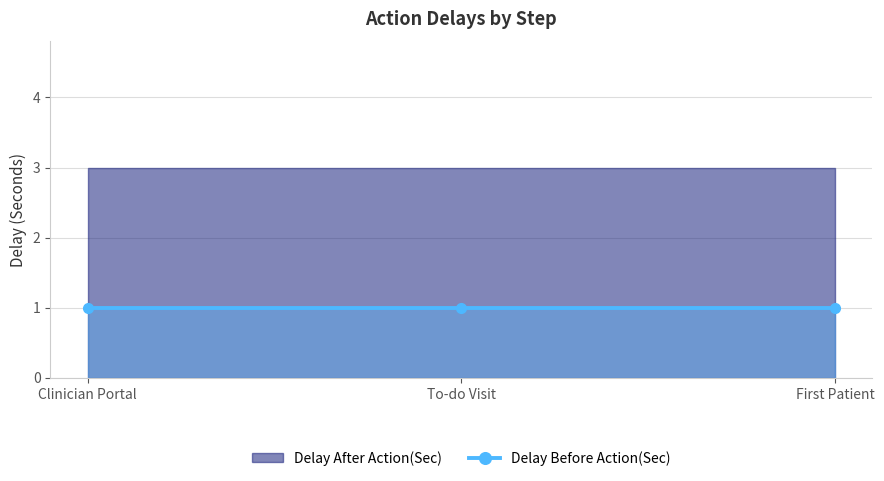

At which category does the chart reach its peak across all series?

Clinician Portal